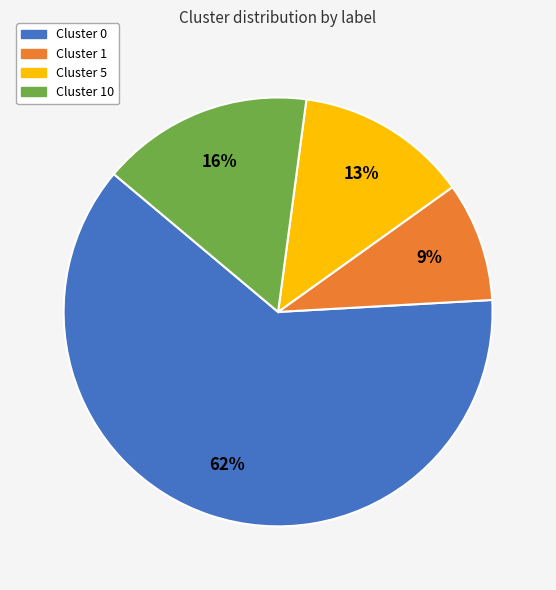

To the nearest percent, what is the average slice percentage?

25%